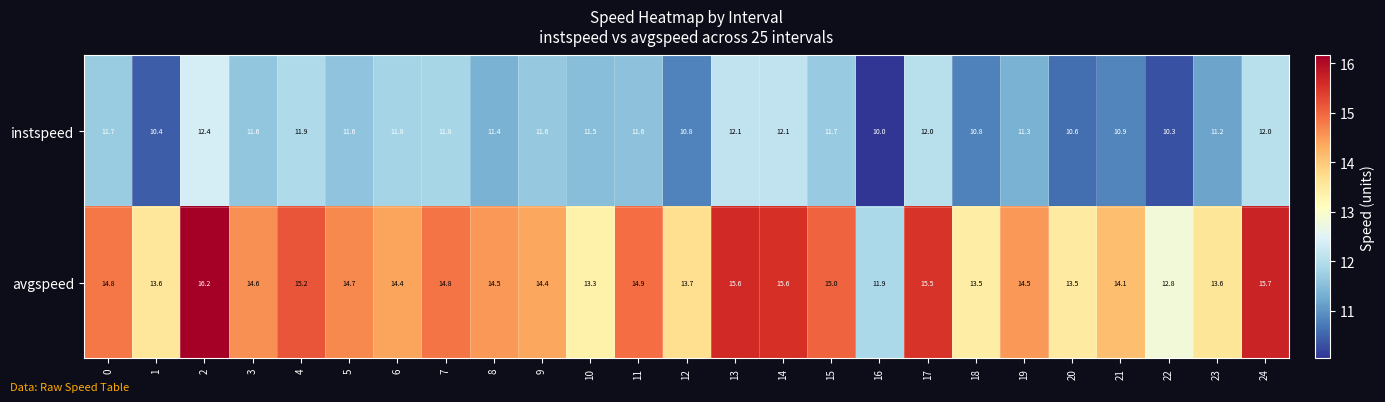

List the series in order of their peak value, highest first.

avgspeed, instspeed